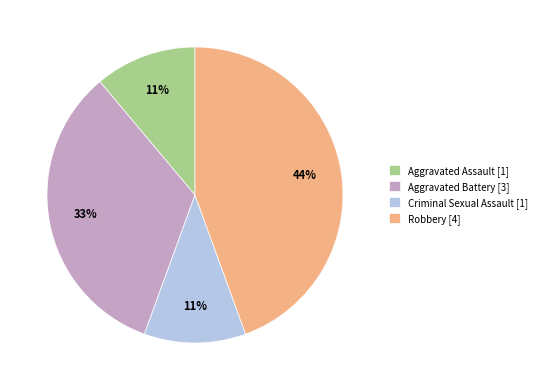

True or false: Robbery accounts for 56% of the total.

False